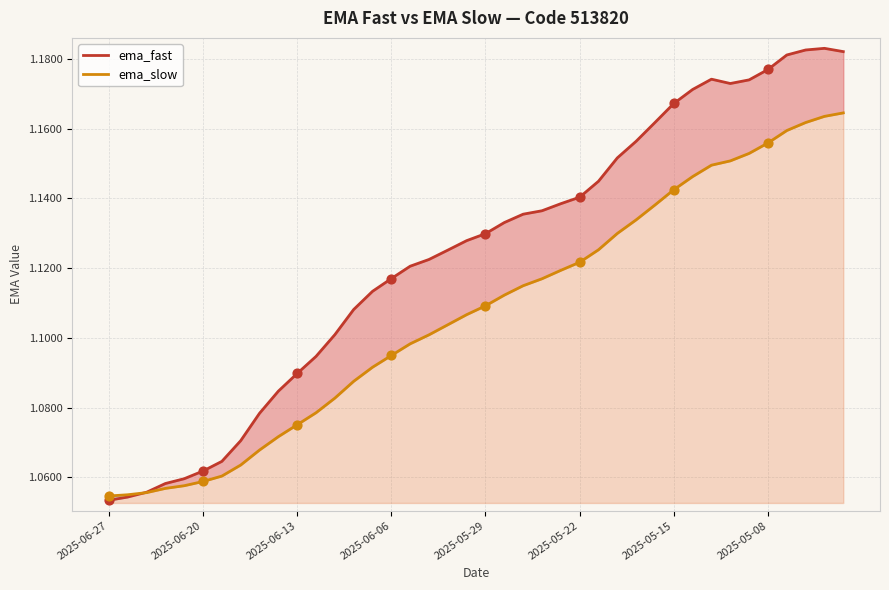

Which series has the largest total across all categories?

ema_fast